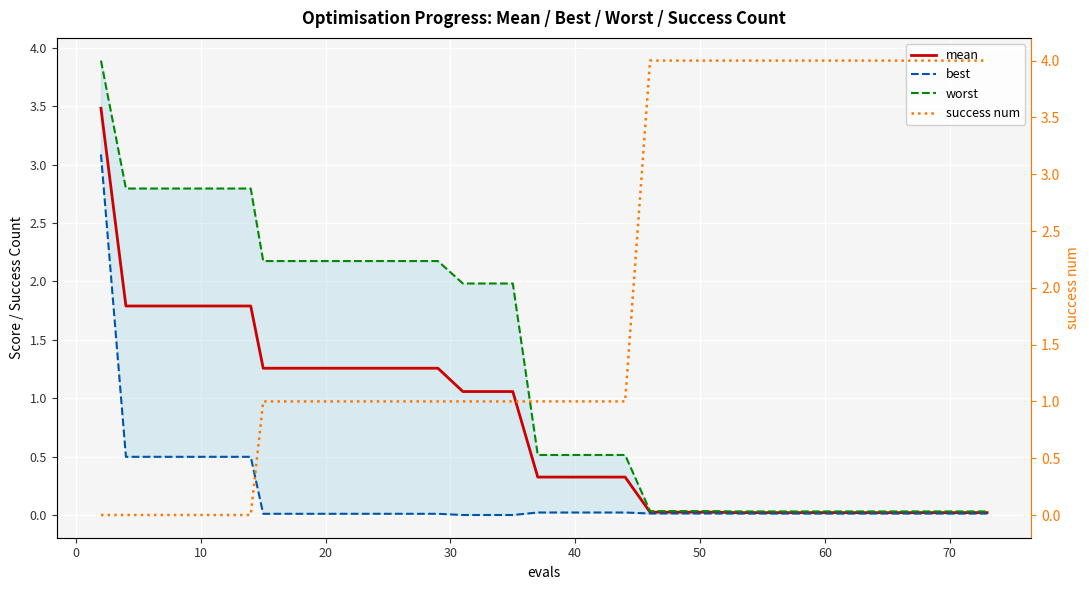

What is the highest value of the mean series?

3.5